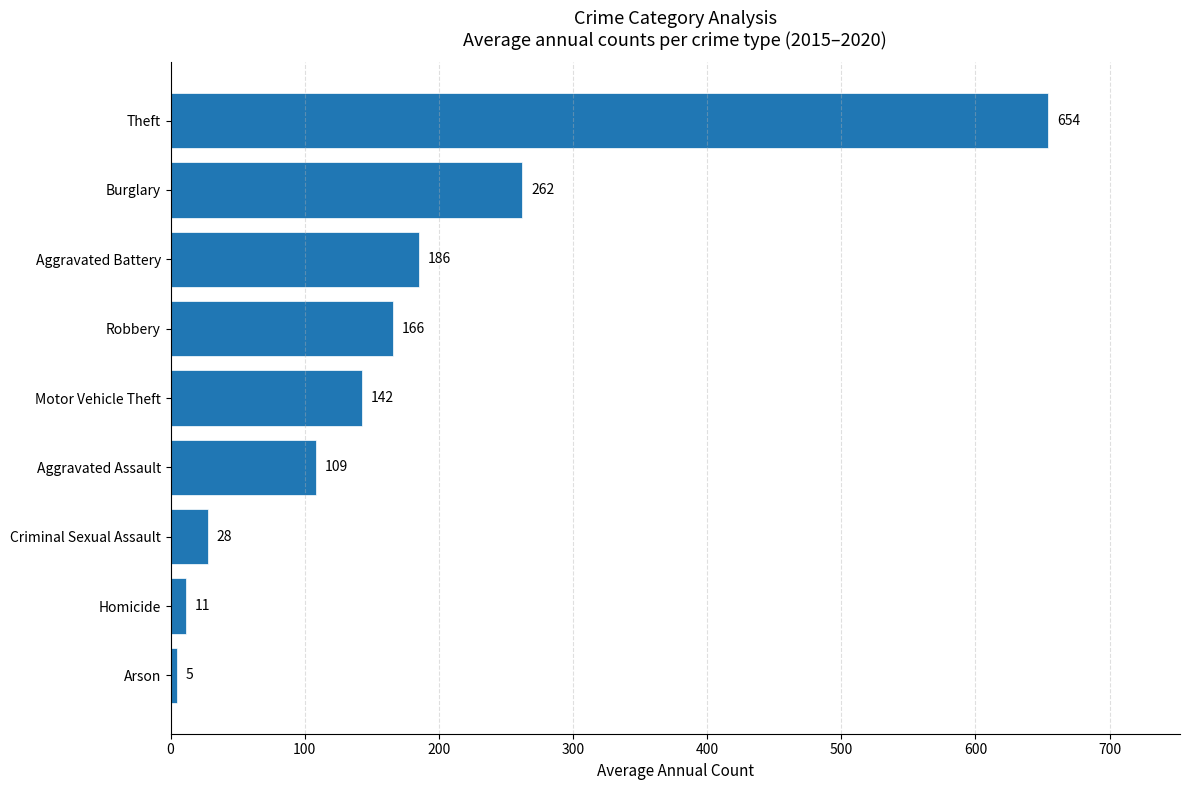

Which has a higher value, Aggravated Assault or Motor Vehicle Theft?

Motor Vehicle Theft